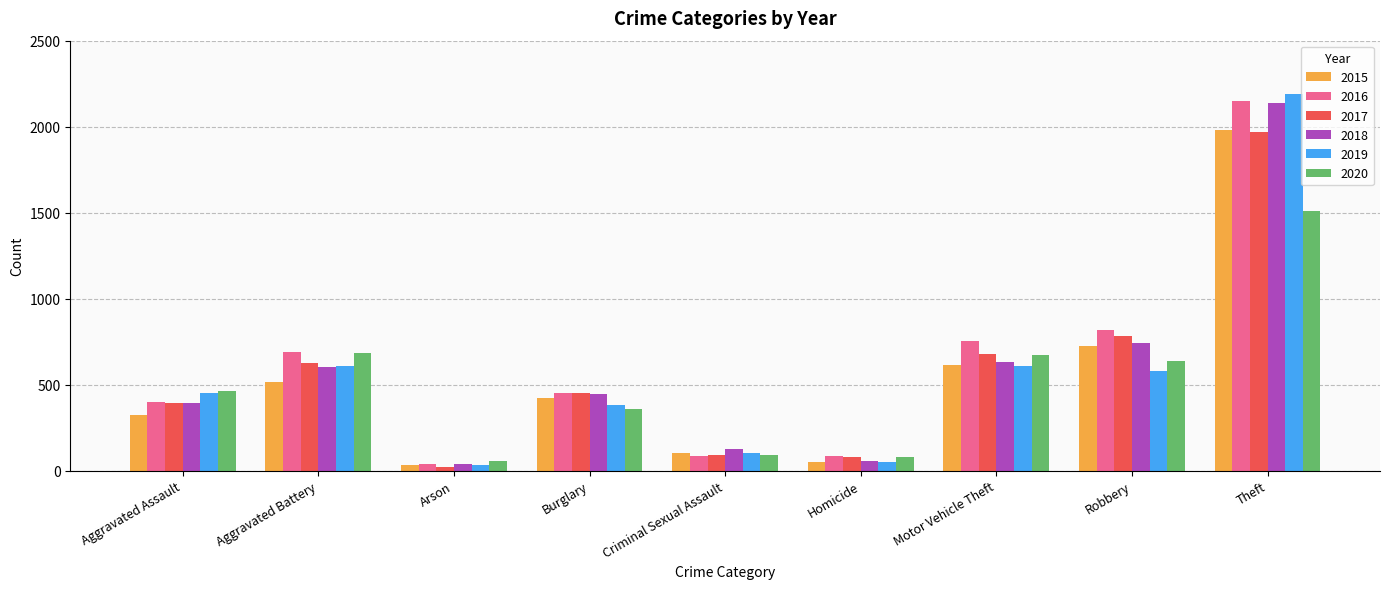

Between Aggravated Assault and Homicide, which series saw the biggest shift?

2019